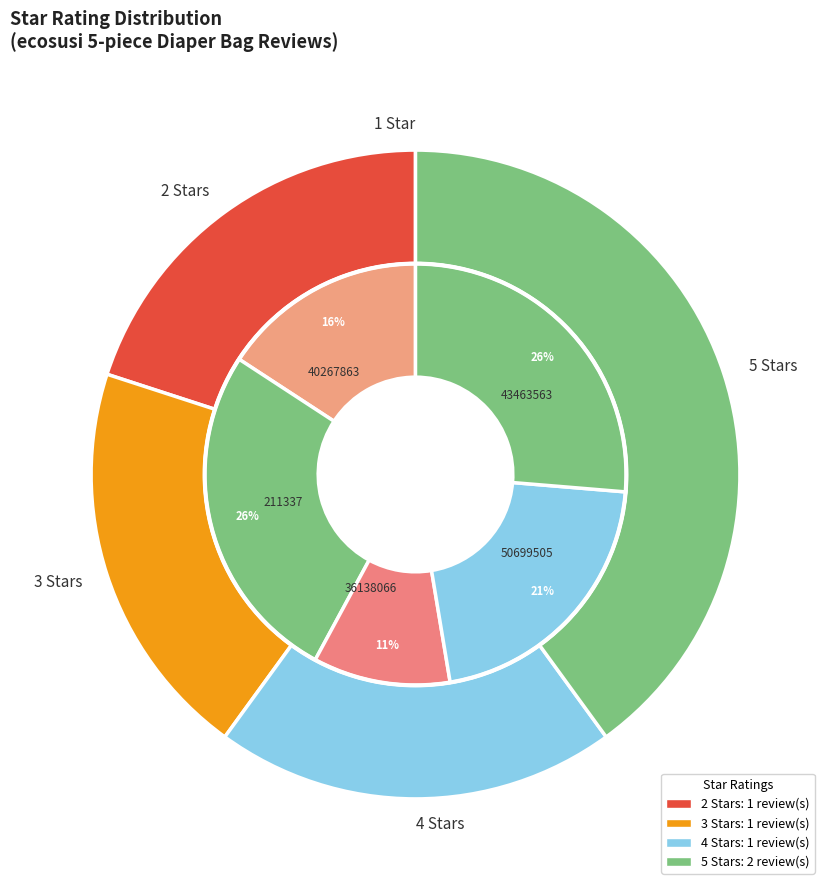

How many slices are in this pie chart?

5